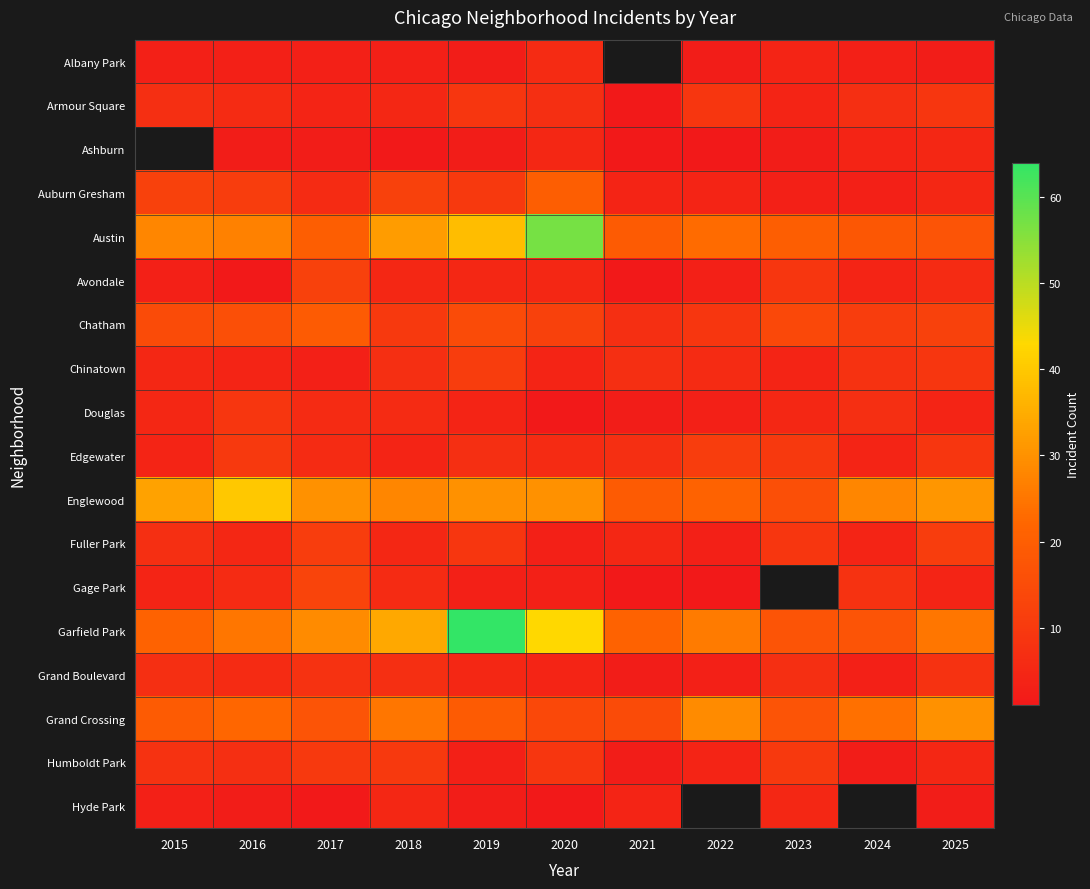

Is it true that Chinatown equals 4.1 at 2021?

False